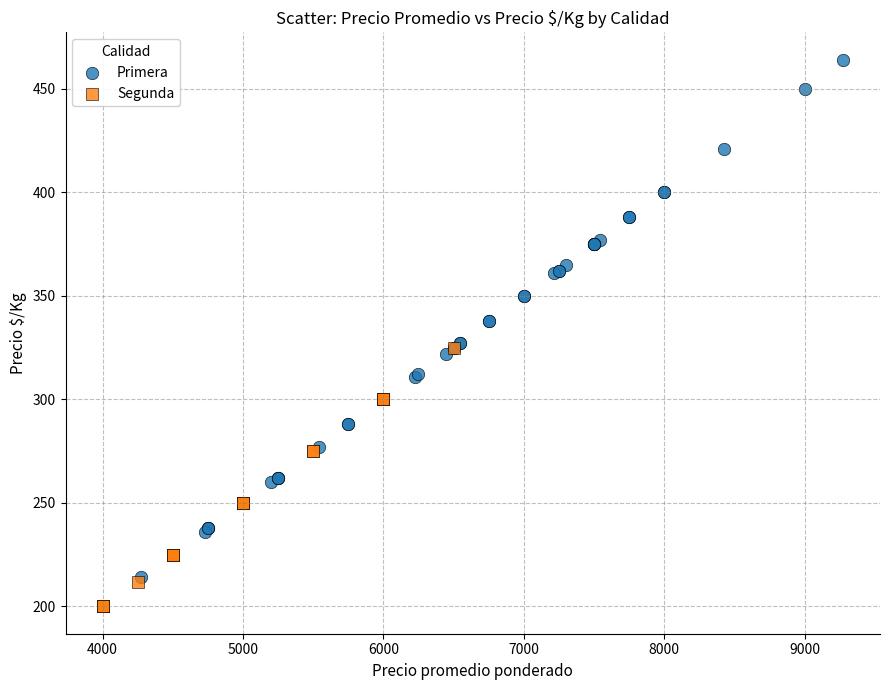

Which series has the largest Y range (max minus min)?

Primera